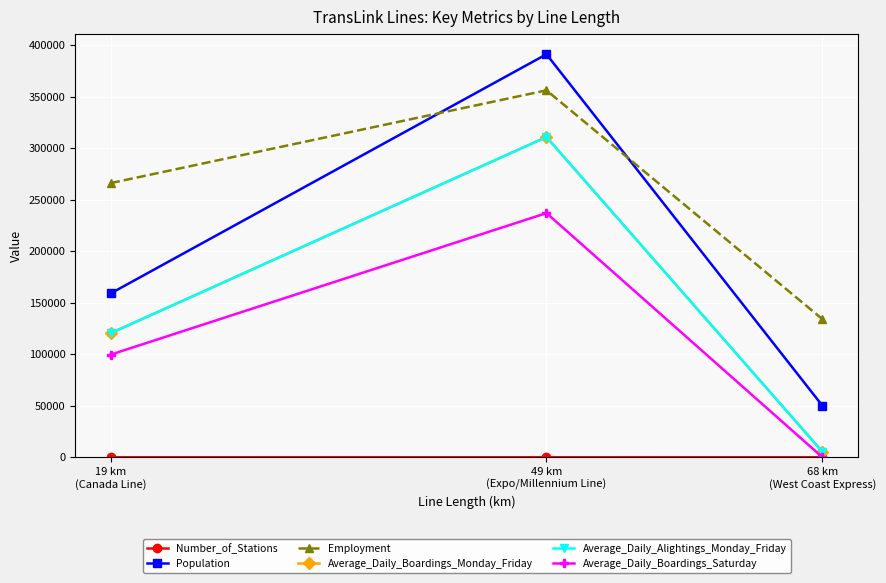

Which has a higher value, 68 km
(West Coast Express) or 49 km
(Expo/Millennium Line)?

49 km
(Expo/Millennium Line)